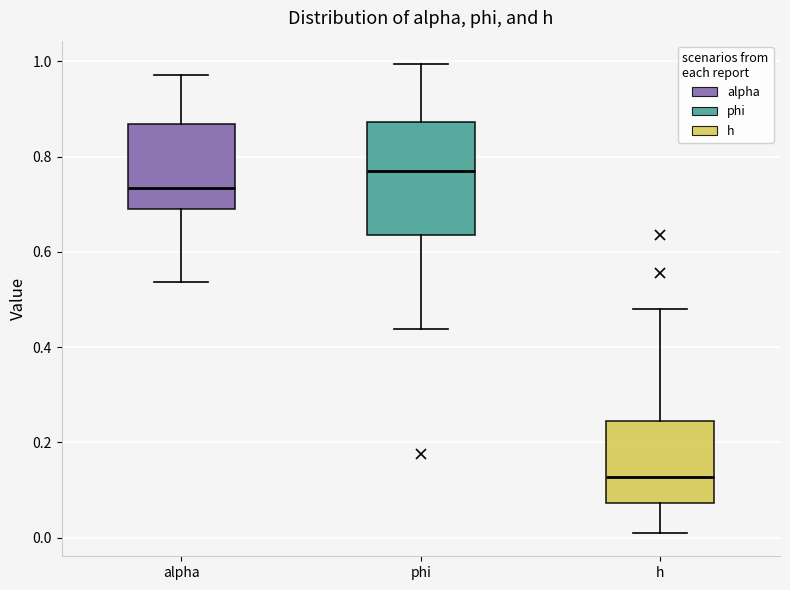

Where is the upper edge of the box for h on the y-axis? The values are not printed on the chart, so give them approximately, as read against the axis.

0.24